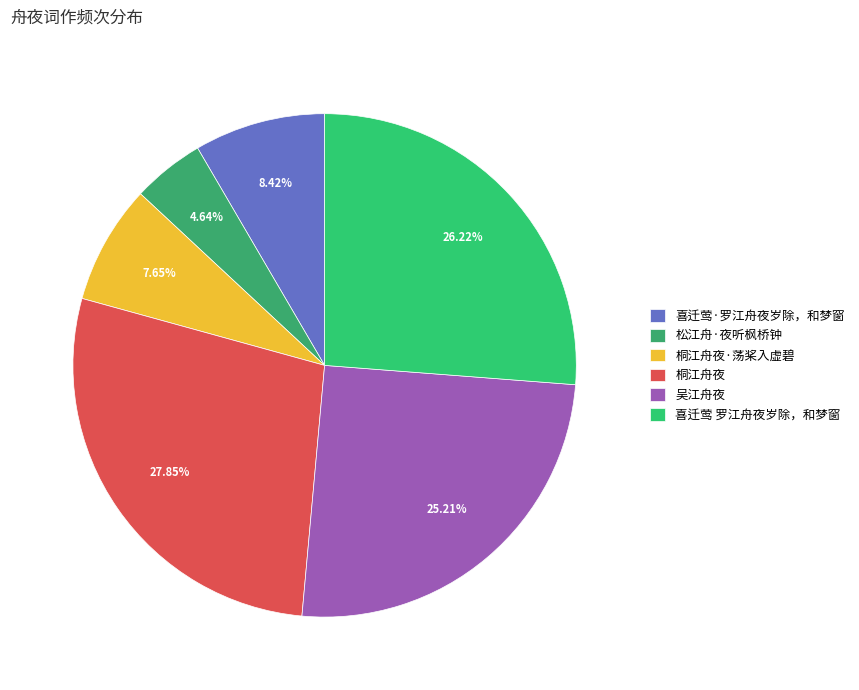

Which category has the biggest portion of the pie?

桐江舟夜